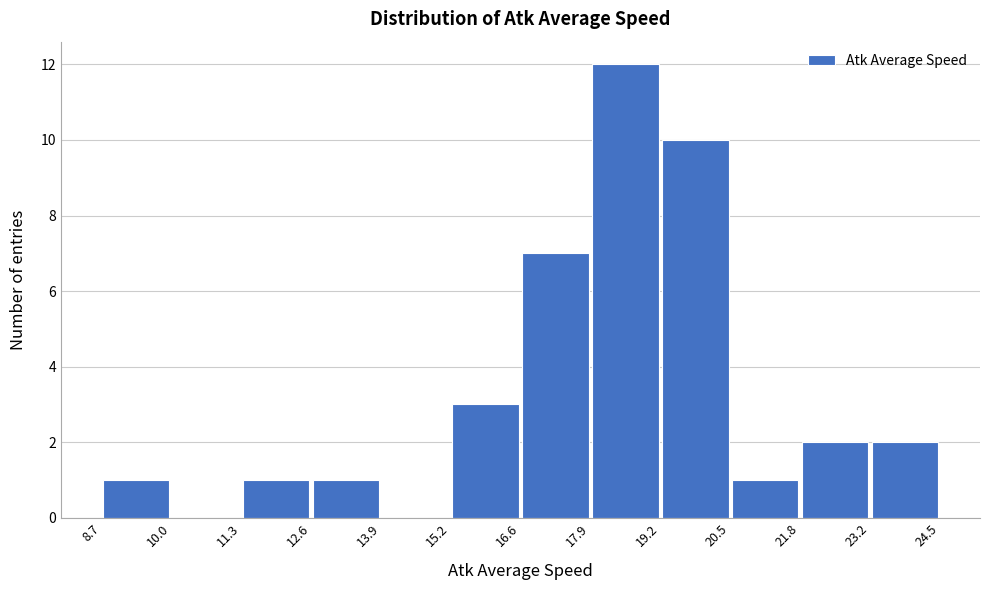

Which range on the x-axis has the tallest bar?

17.9 to 19.2